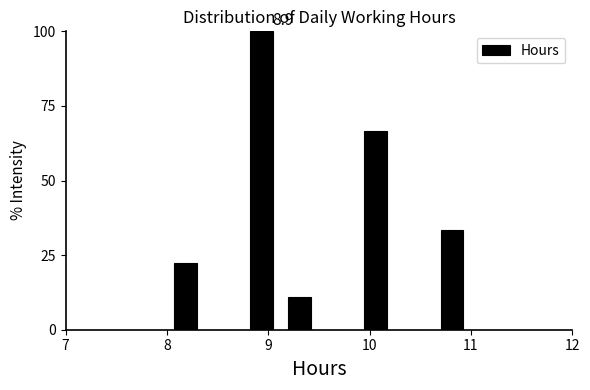

Around what value on the x-axis is the tallest bar? Give the approximate position of its centre, as read against the axis.

8.9